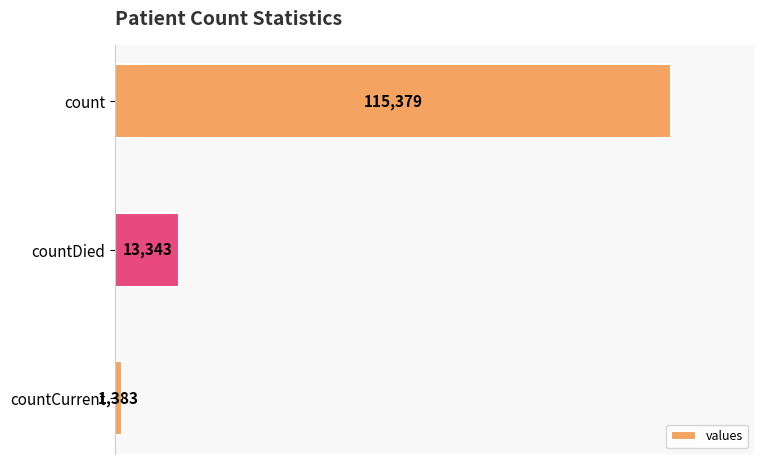

What is the value of the 2nd bar from the top?

13343